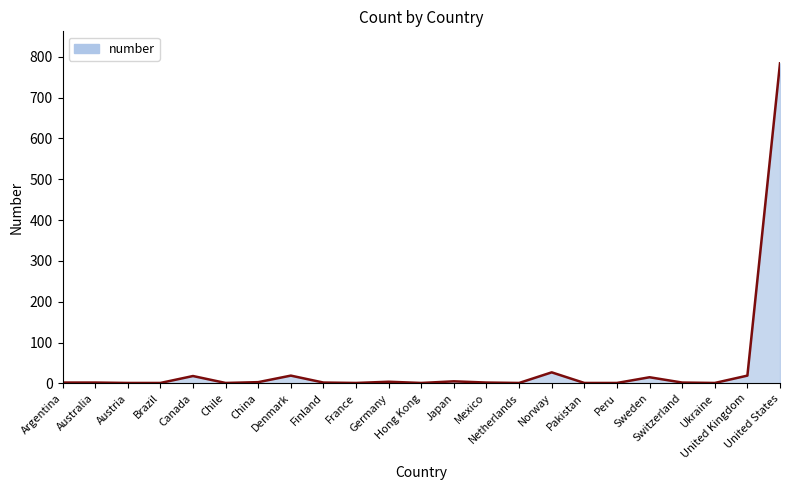

What is the difference between the maximum and minimum values?

783